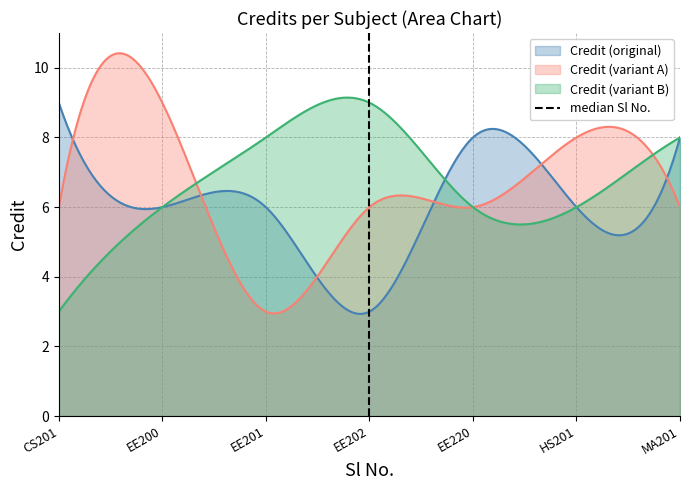

What is the minimum value for Credit (variant A)?

2.9